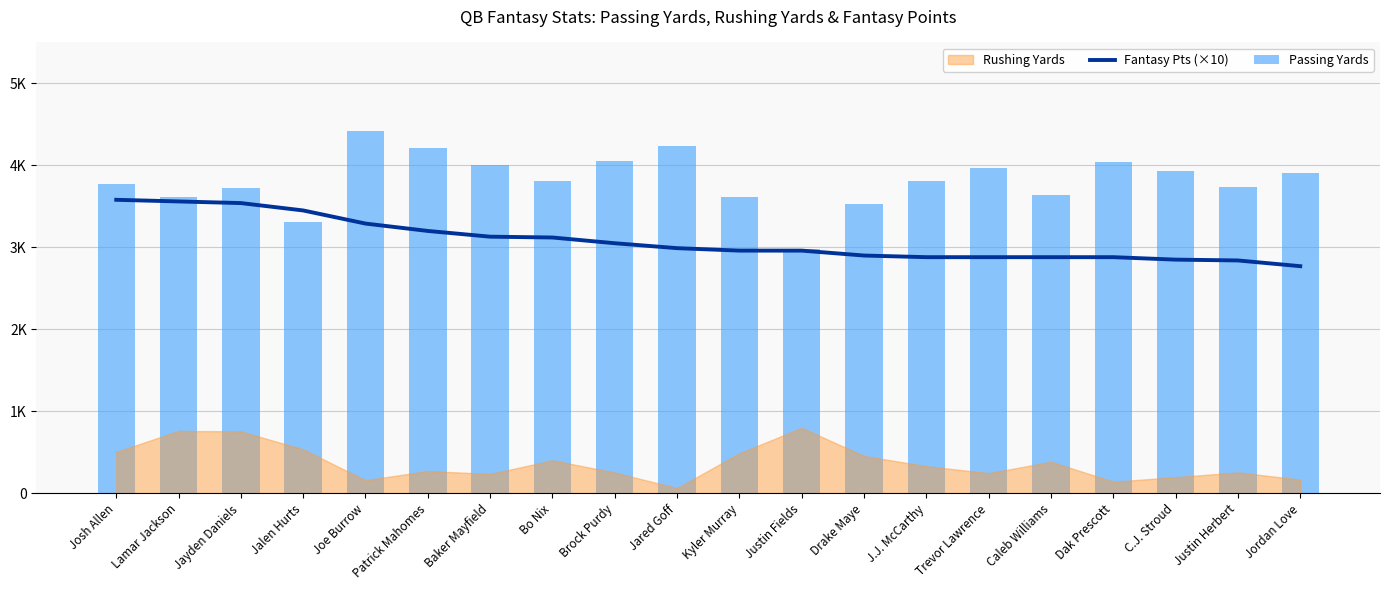

What is the average value of the Passing Yards series?

3816